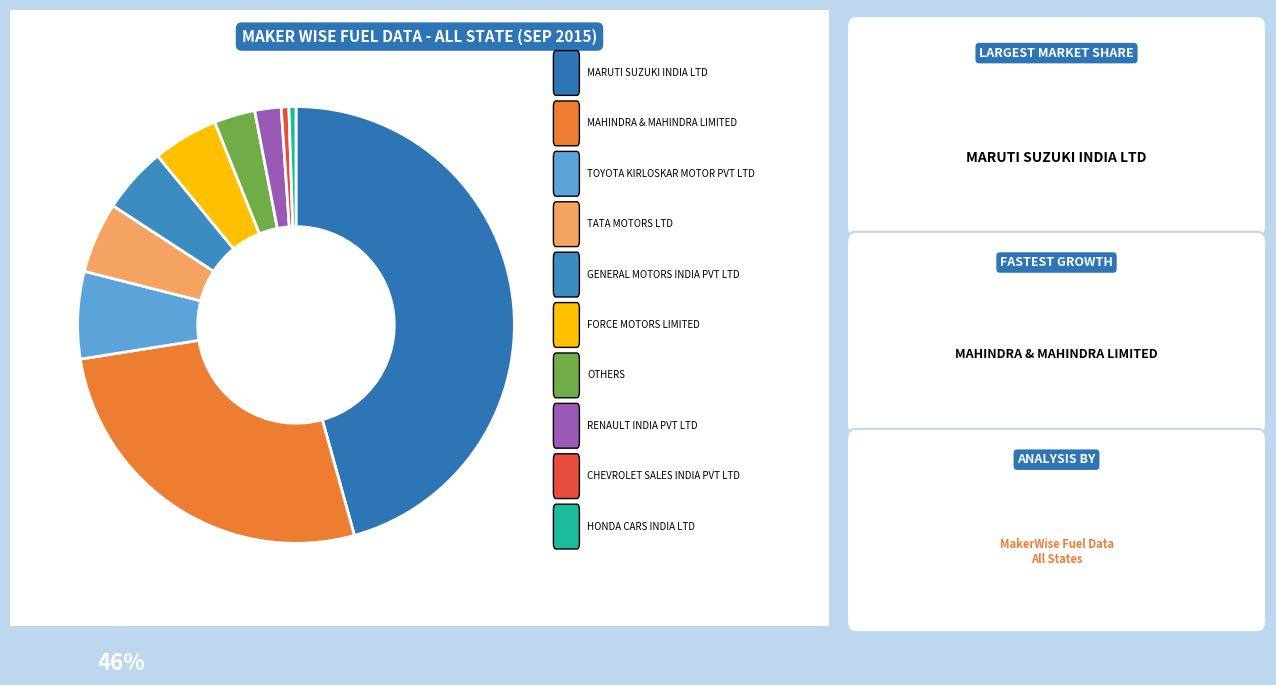

Count the number of slices in the pie.

10